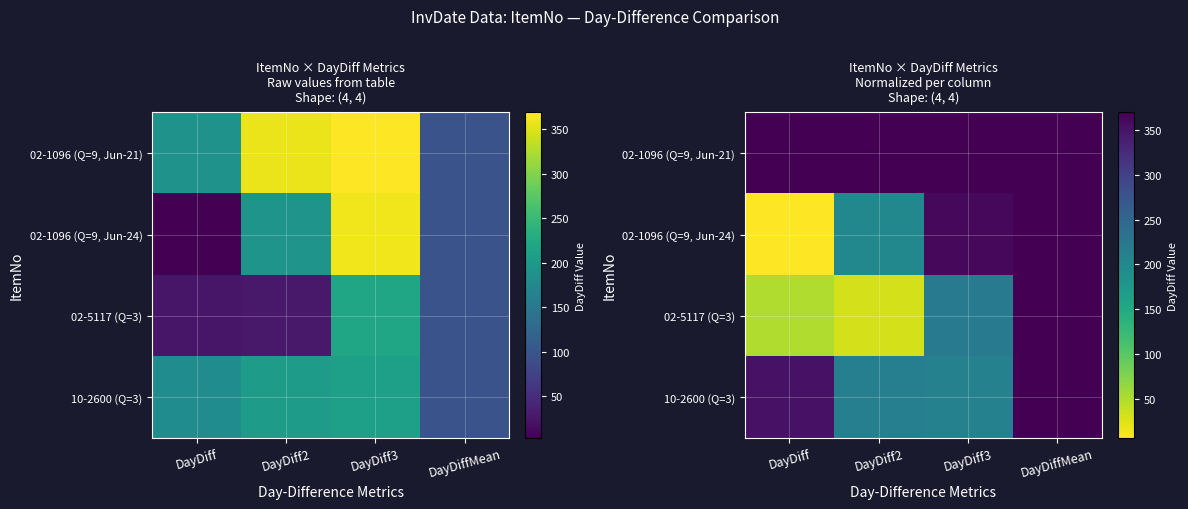

Which series has the widest spread of values?

02-1096 (Q=9, Jun-24)